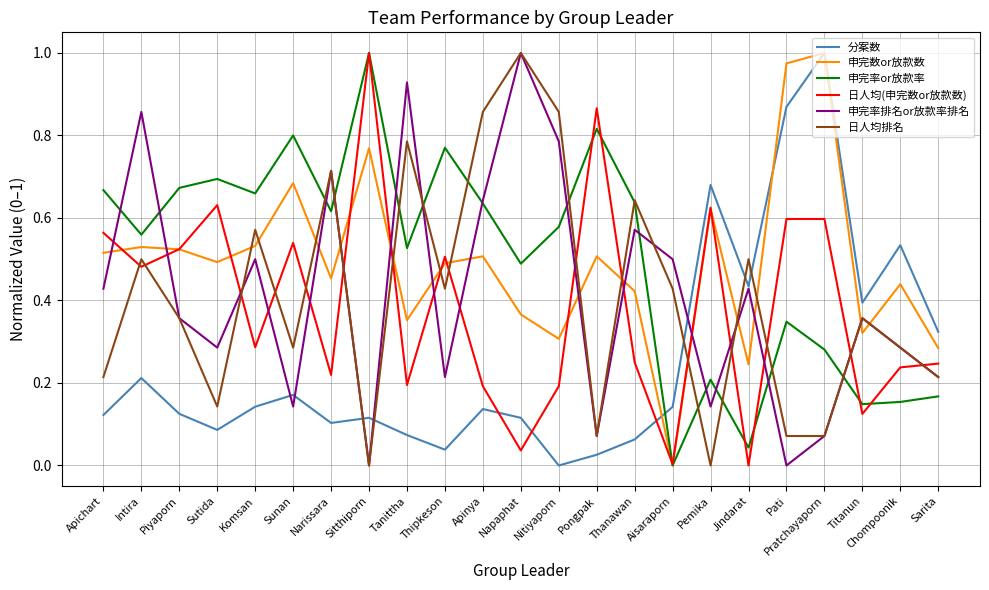

True or false: 分案数 and 日人均排名 cross at least once.

True